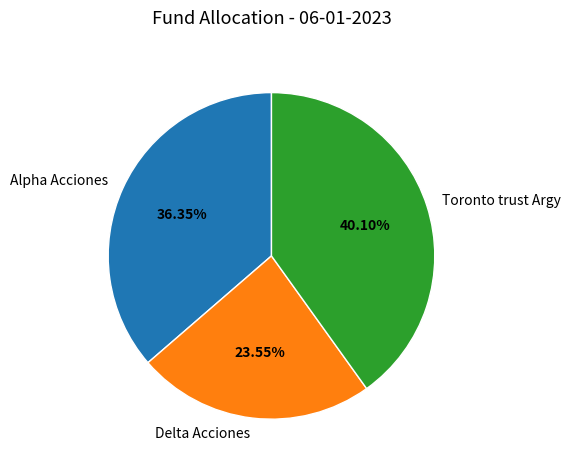

Rank the categories by value from highest to lowest.

Toronto trust Argy, Alpha Acciones, Delta Acciones